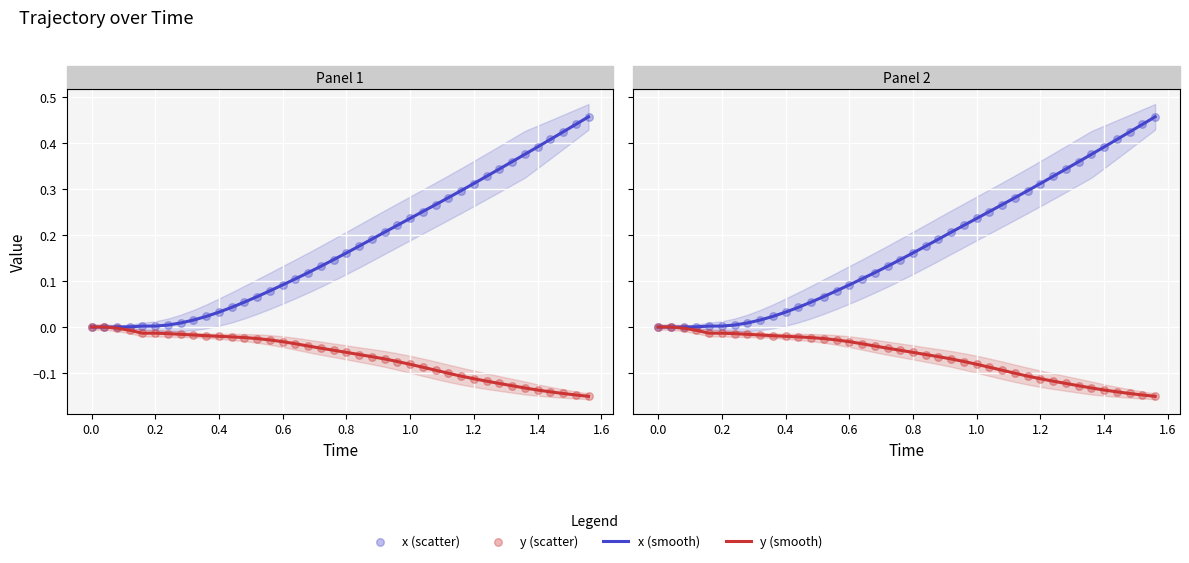

Which series contains the lowest Y value?

y (smooth)